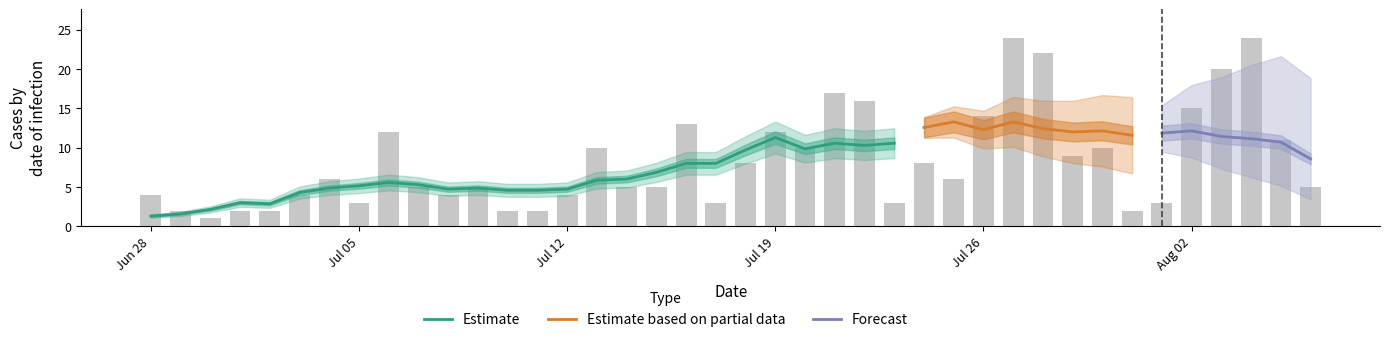

What is the difference between the values at 2021-08-02 and 2021-08-01?

12